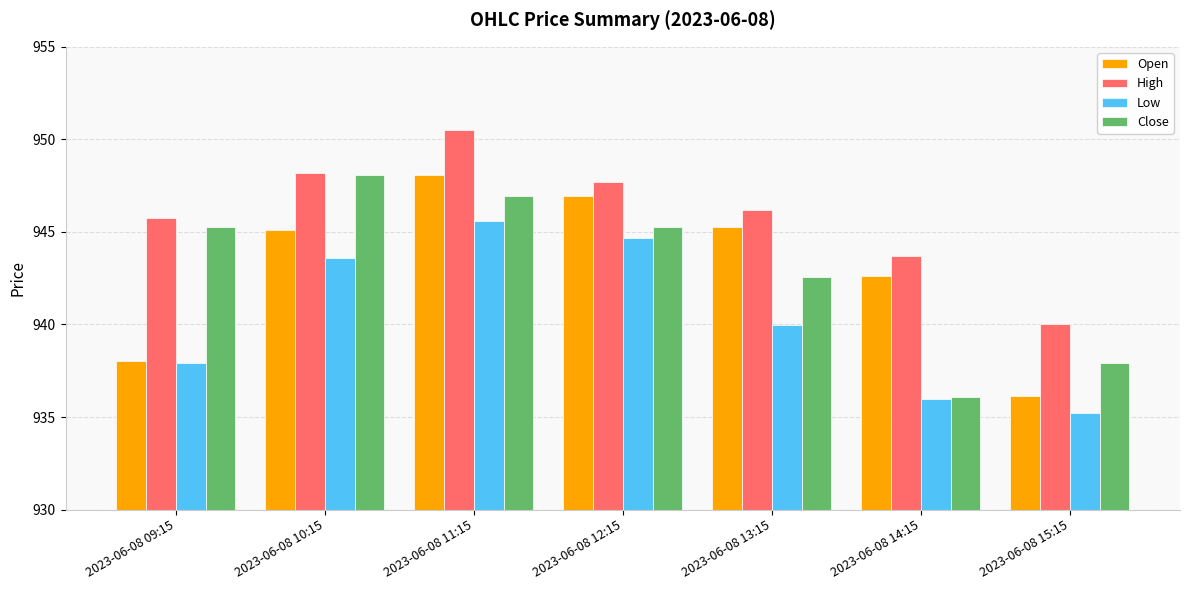

What is the difference between the Close values at 2023-06-08 09:15 and 2023-06-08 14:15?

9.2